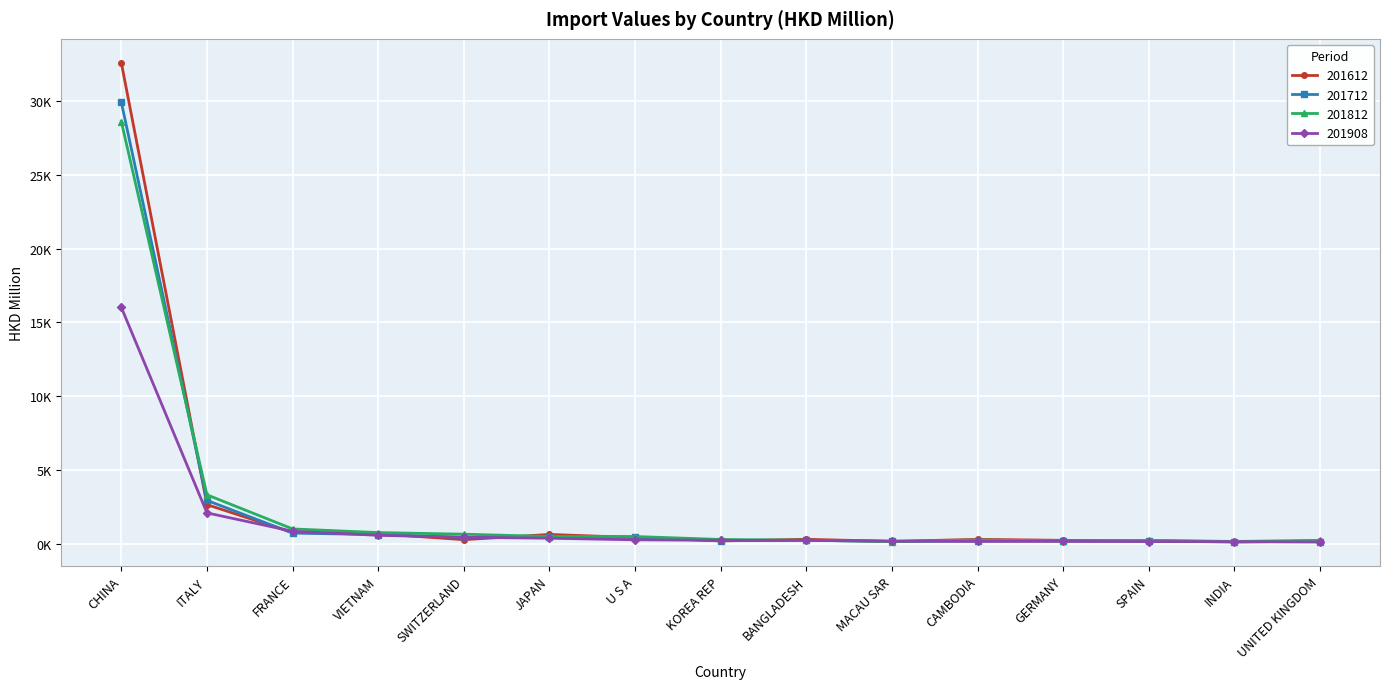

Which has a higher value, KOREA REP or SWITZERLAND?

SWITZERLAND